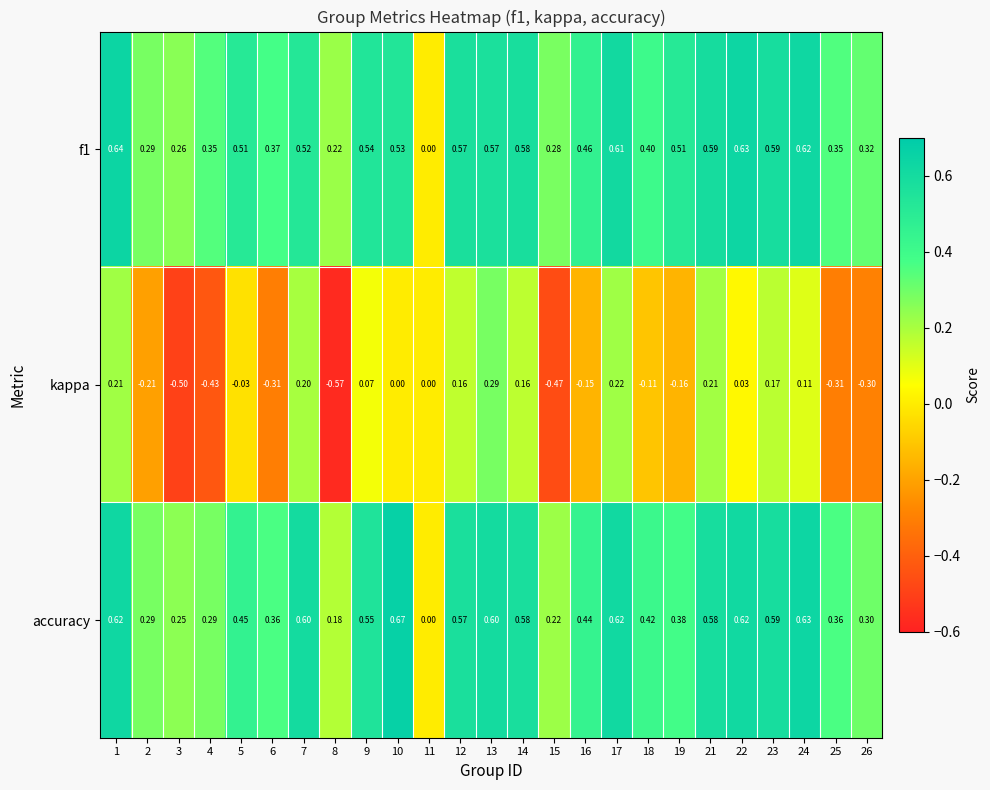

Between 13 and 14, which series saw the biggest shift?

kappa